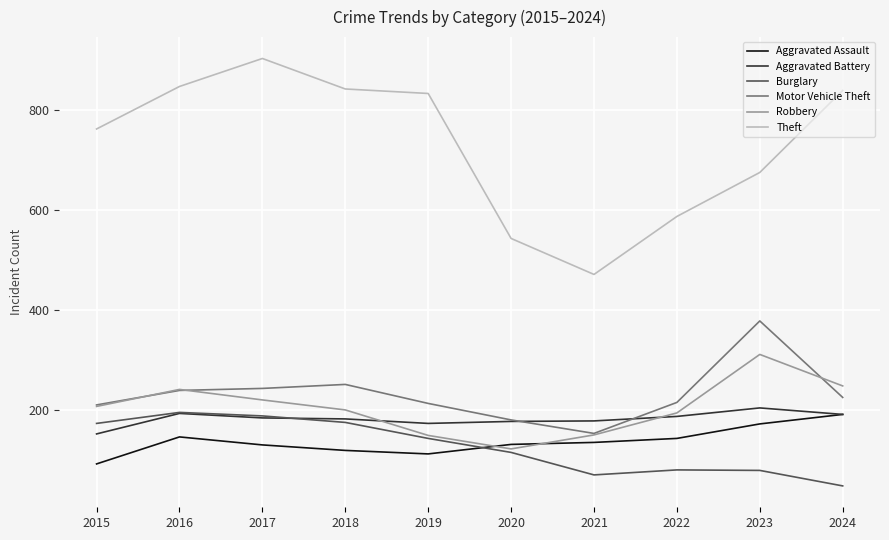

Read the Burglary value at 2022.

80